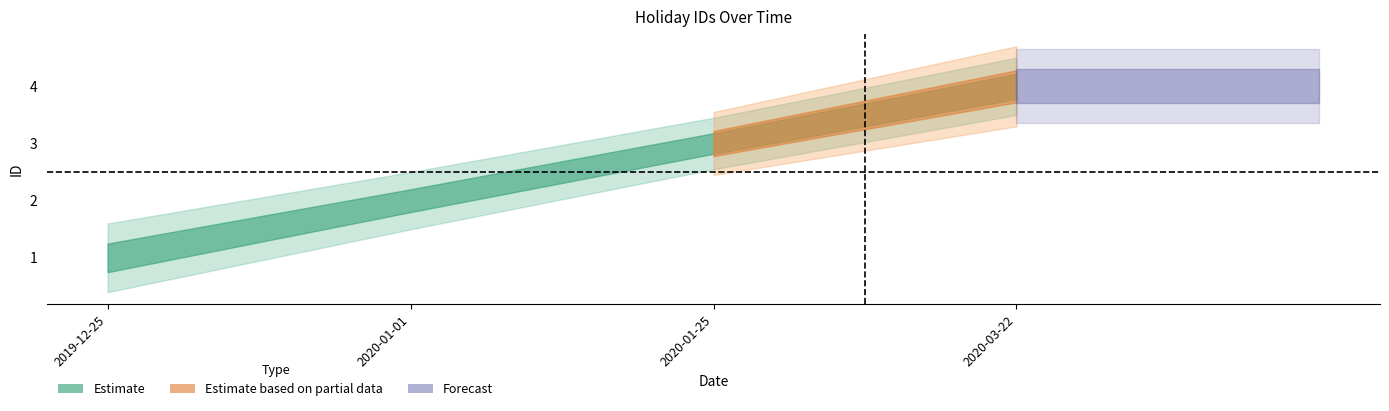

What position from the left is 2020-01-01?

2